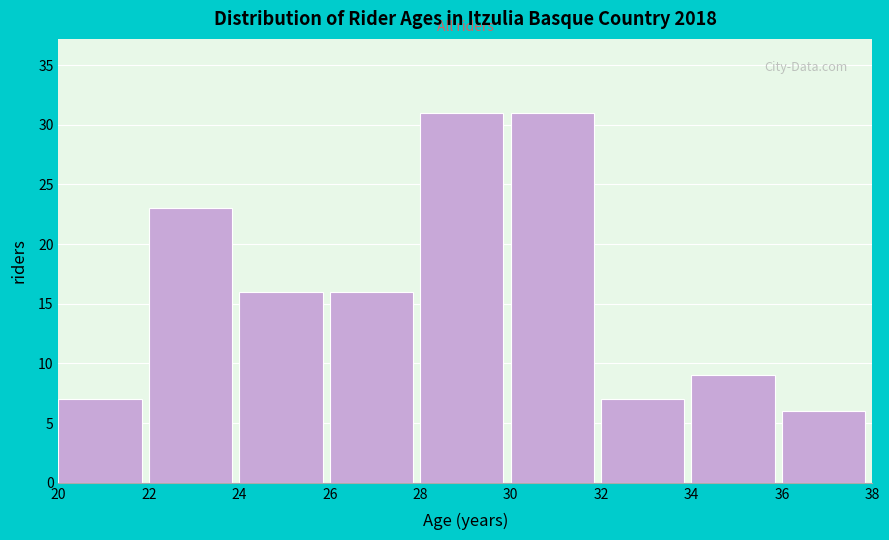

Reading left to right, list every bar in this chart as the range it spans on the x-axis followed by its height. The values are not printed on the chart, so give them approximately, as read against the axis.

20 to 22: 7
22 to 24: 23
24 to 26: 16
26 to 28: 16
28 to 30: 31
30 to 32: 31
32 to 34: 7
34 to 36: 9
36 to 38: 6